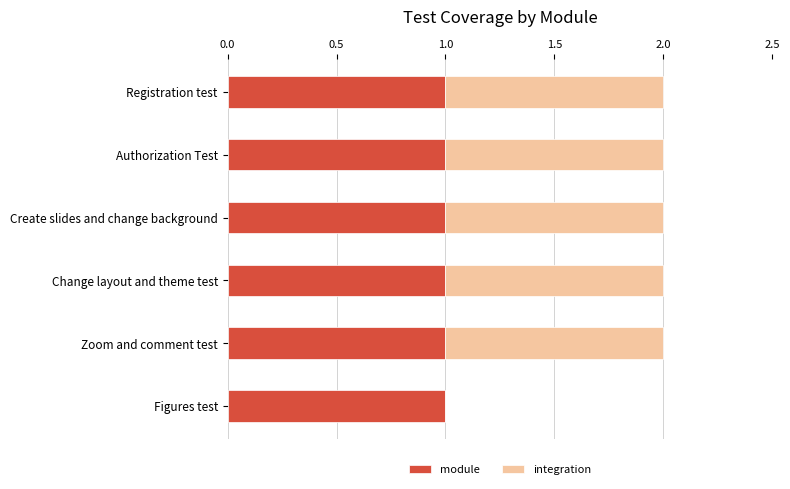

True or false: module has a value of 0 at Create slides and change background.

False